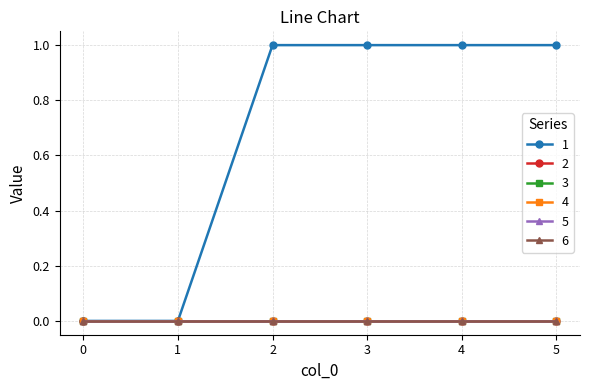

Is this an area chart (filled region under the line)?

No